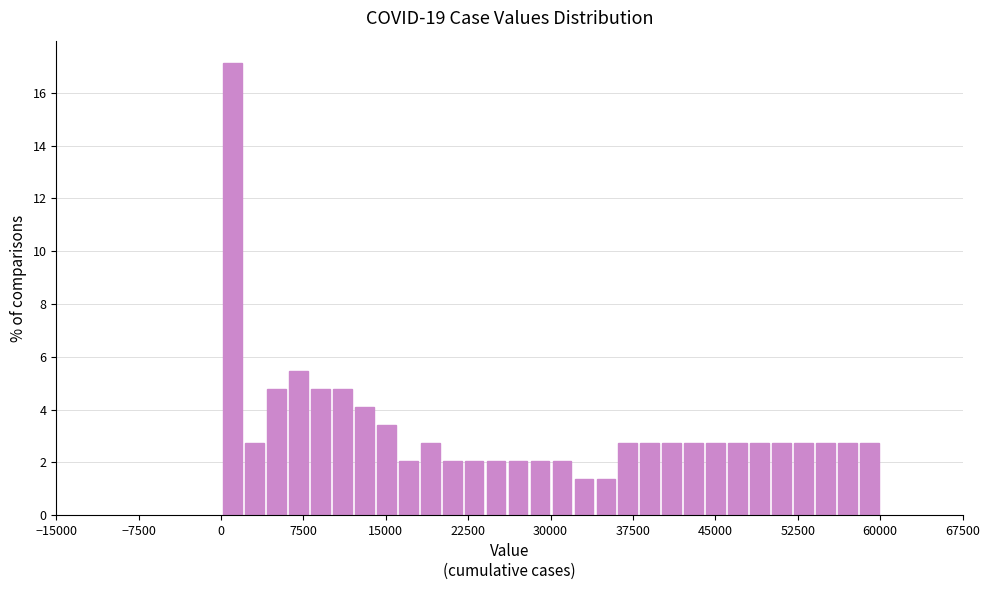

Around what value on the x-axis is the tallest bar? Give the approximate position of its centre, as read against the axis.

1000